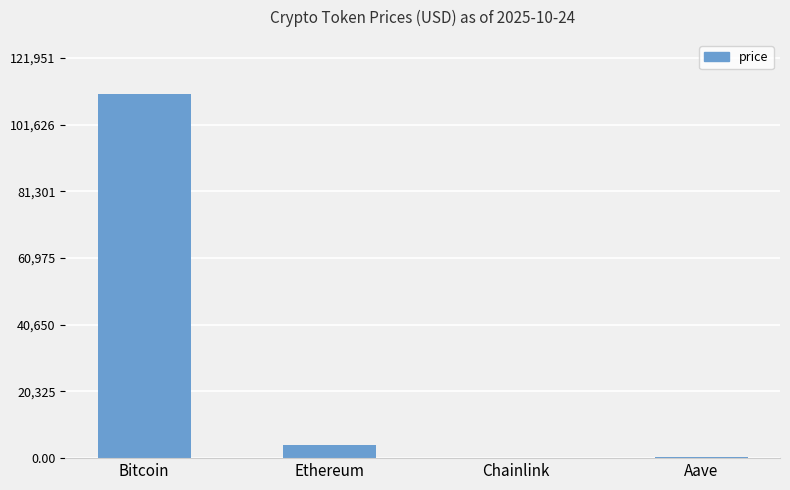

Approximately how many times larger is the value at Chainlink compared to Aave?

0.1